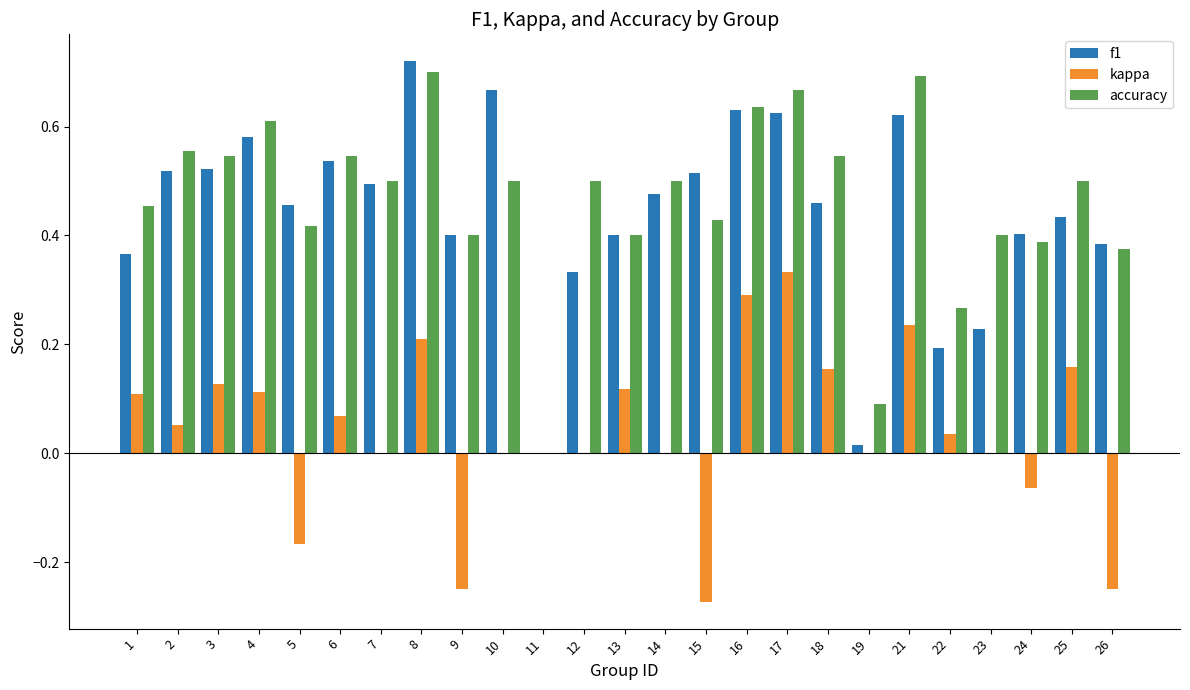

What are all the series names shown in the legend?

f1, kappa, accuracy